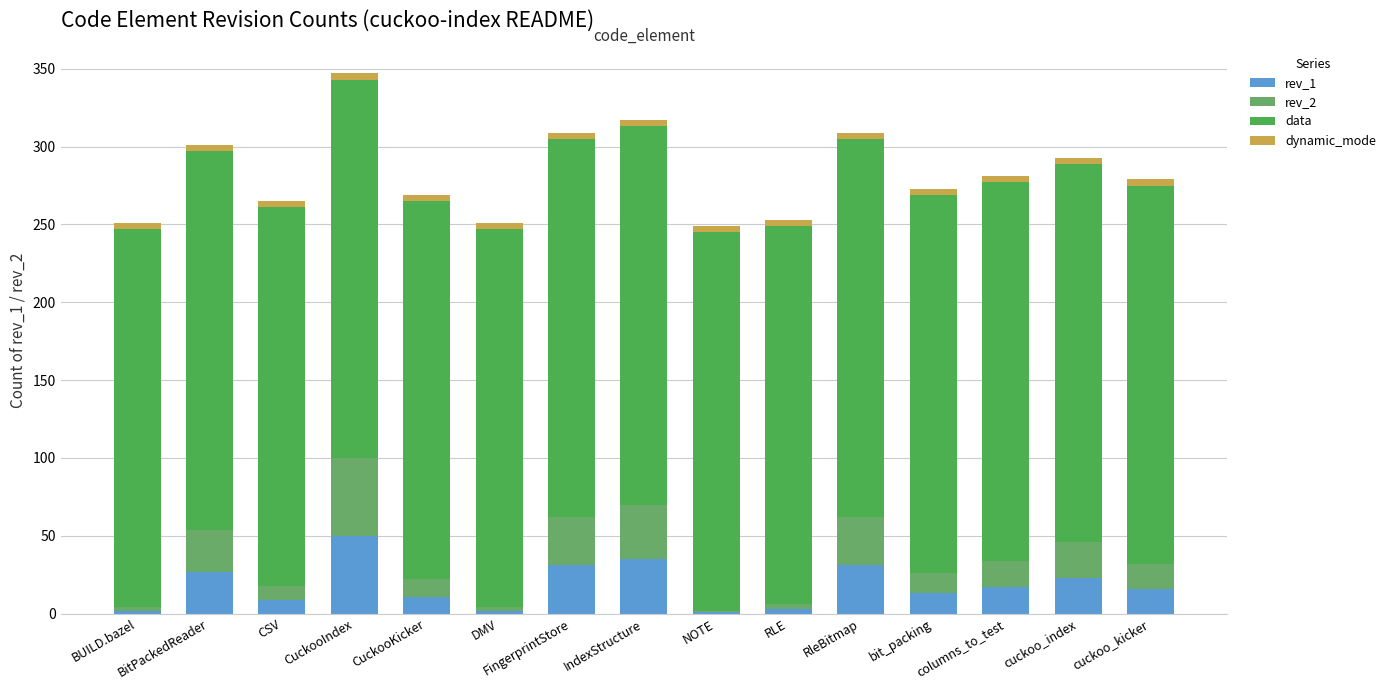

What is the difference between the second highest and second lowest values in the rev_1 series?

33